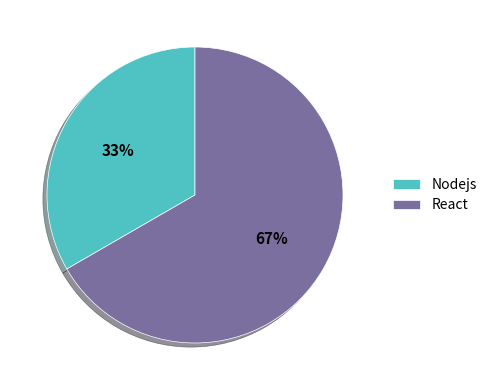

To the nearest percent, what is the average slice percentage?

50%